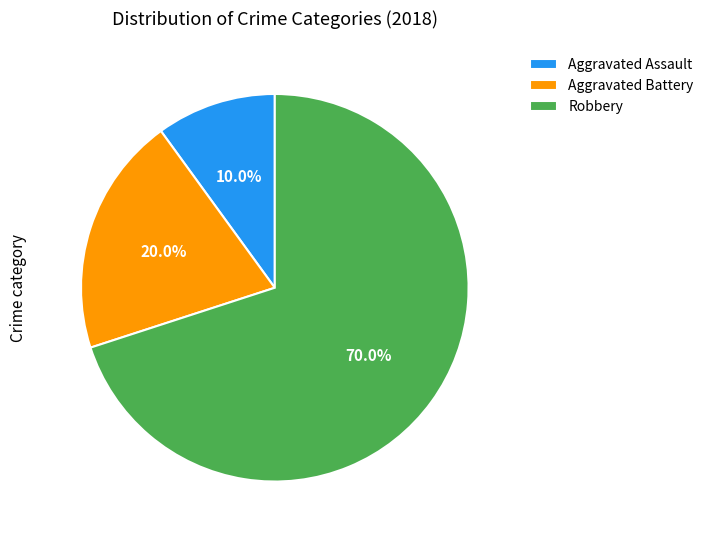

Rank the categories by value from lowest to highest.

Aggravated Assault, Aggravated Battery, Robbery